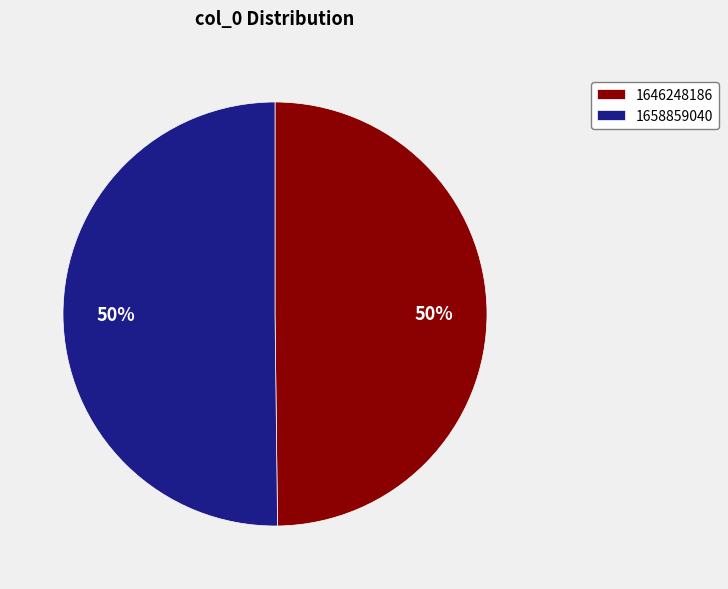

How many slices are in this pie chart?

2